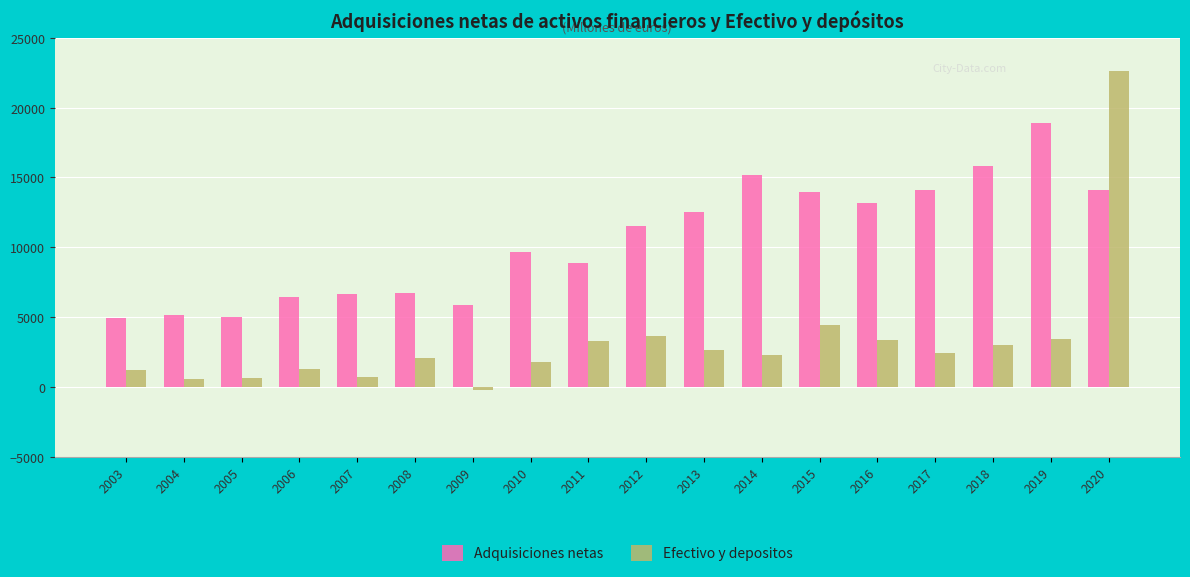

Which series changed the most between 2006 and 2017?

Adquisiciones netas